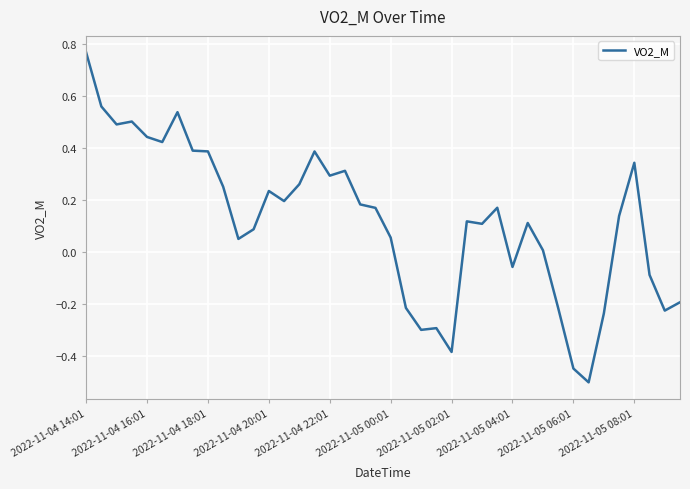

How many values exceed 0?

28